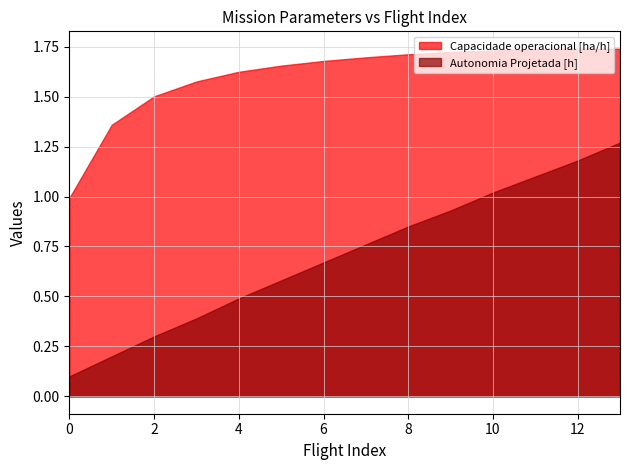

What are all the series names shown in the legend?

Capacidade operacional [ha/h], Autonomia Projetada [h]